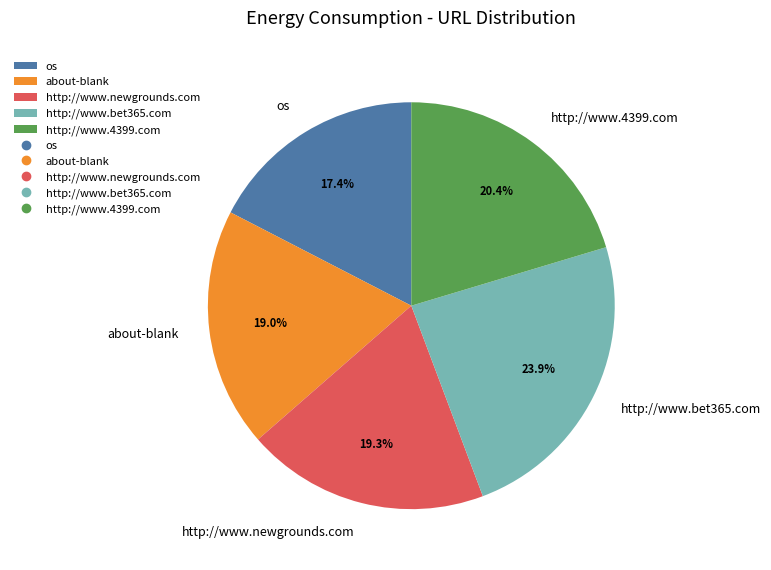

Is it true that about-blank is 19% of the pie?

True